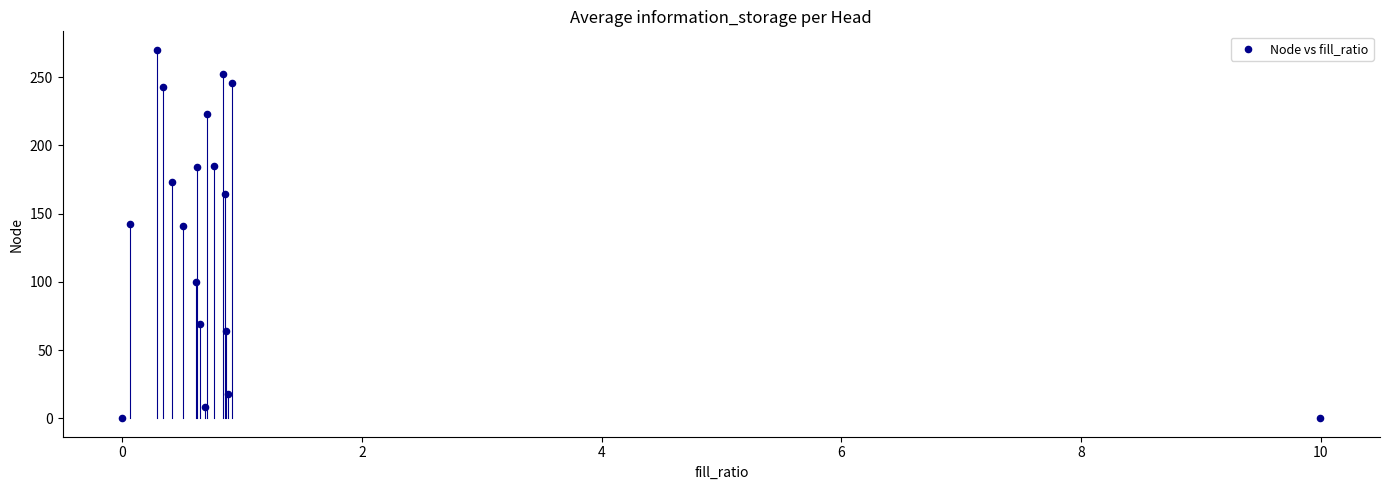

What is the range of Y values (max minus min)?

270